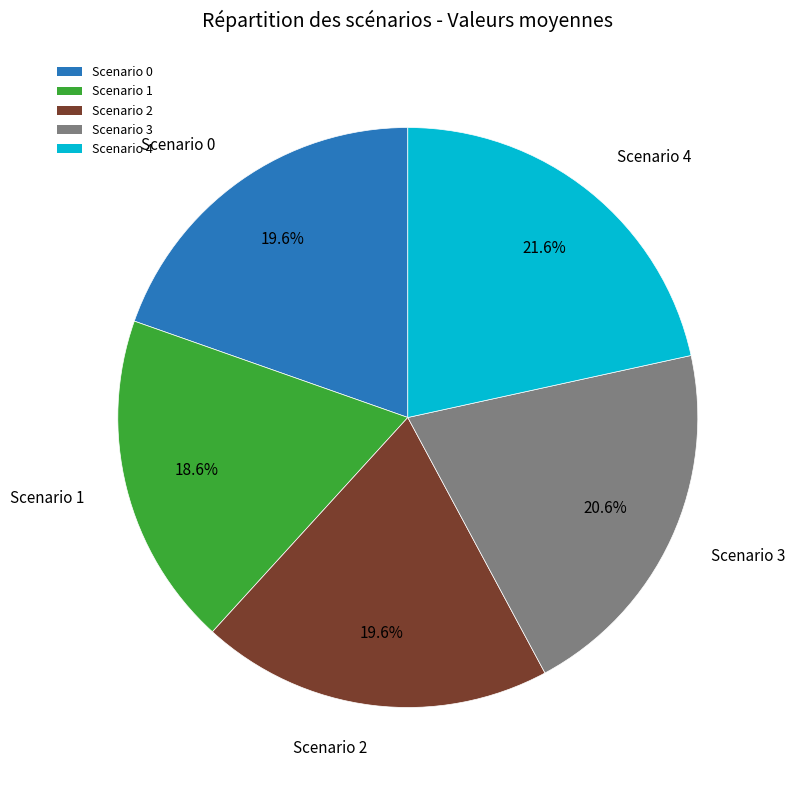

What portion of the pie excludes Scenario 3?

79.4%